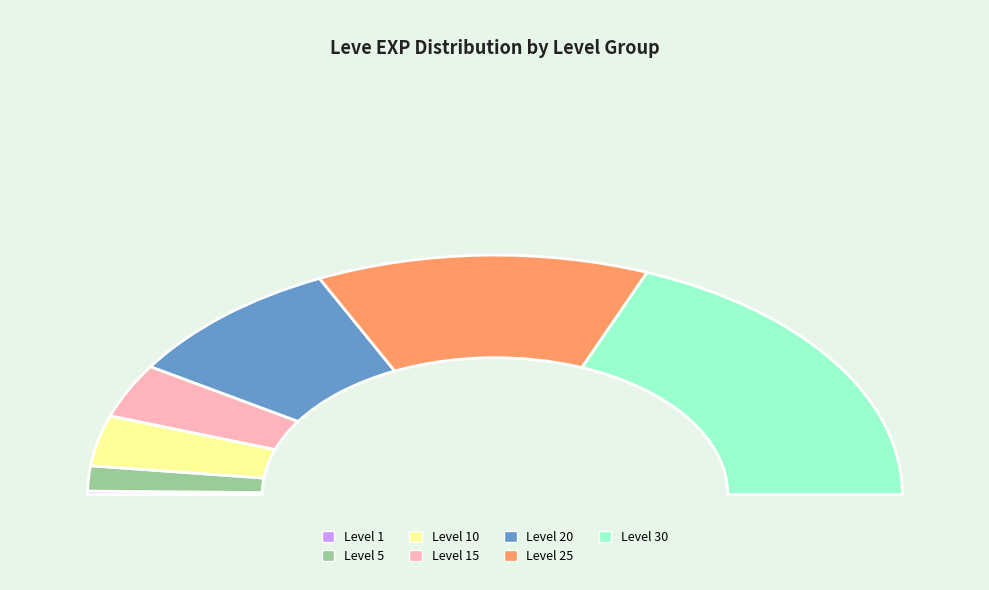

To the nearest percent, what is the average slice percentage?

14%